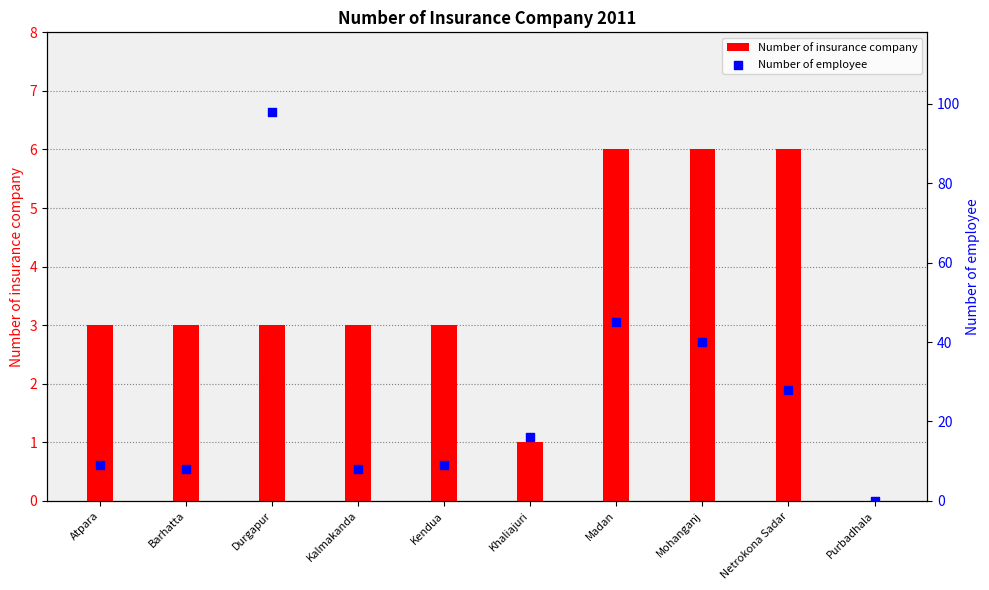

What are all the series names shown in the legend?

Number of insurance company, Number of employee